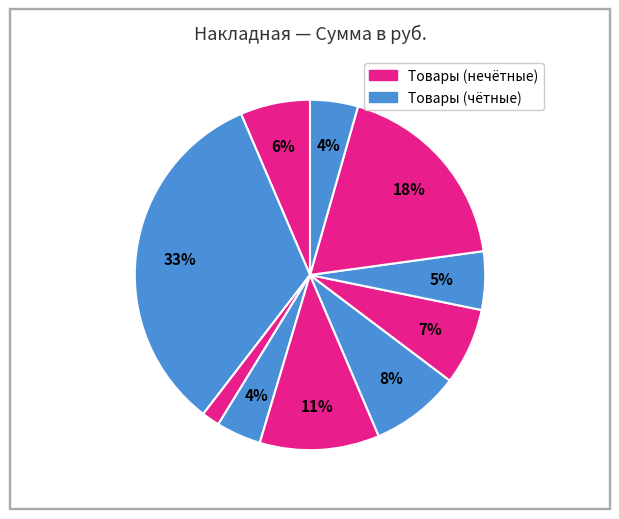

How many segments does this pie chart have?

10